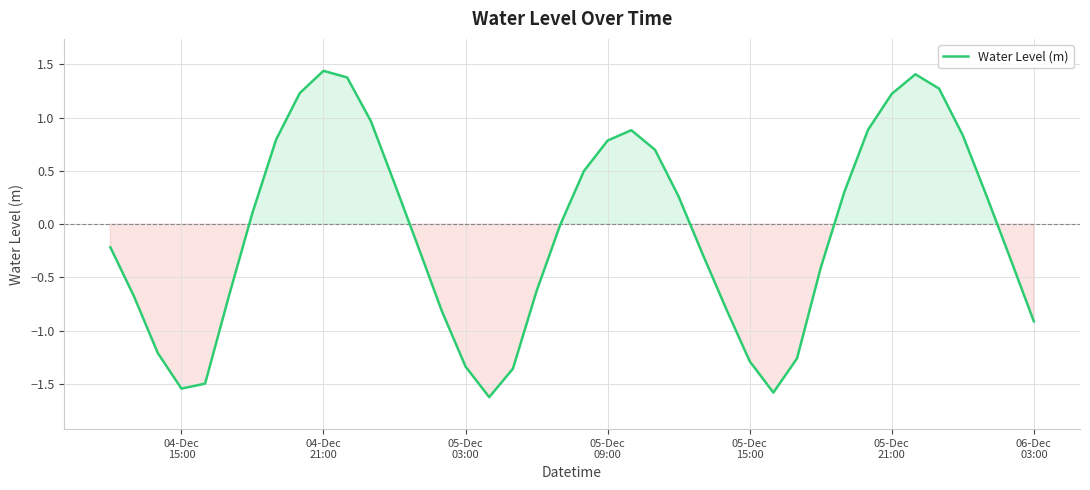

What is the minimum value shown in the chart?

-1.6